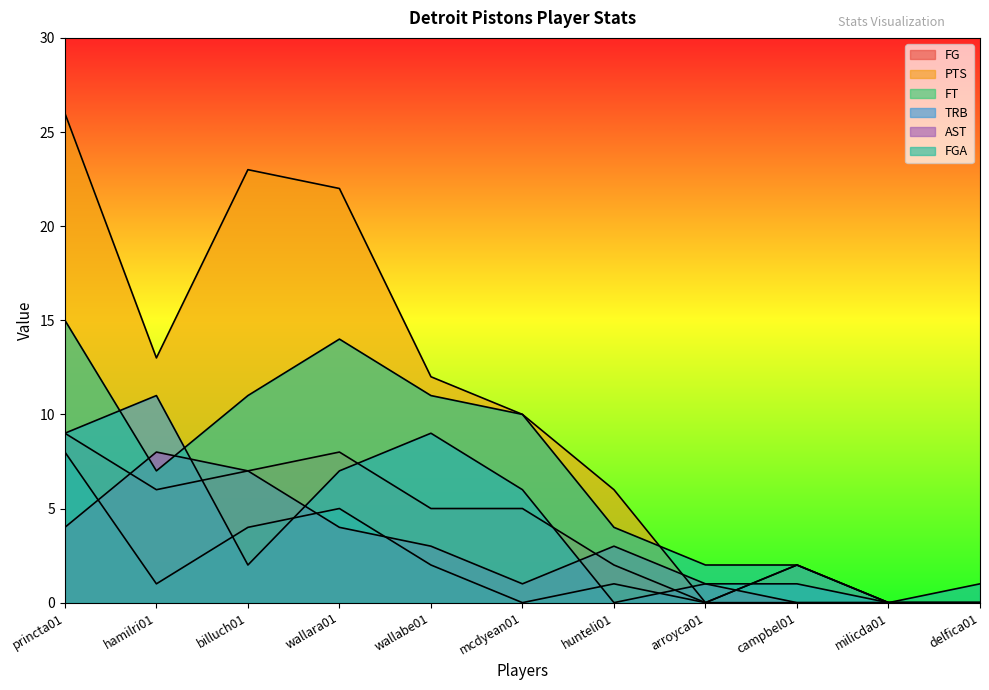

Between hunteli01 and arroyca01, which is larger?

hunteli01